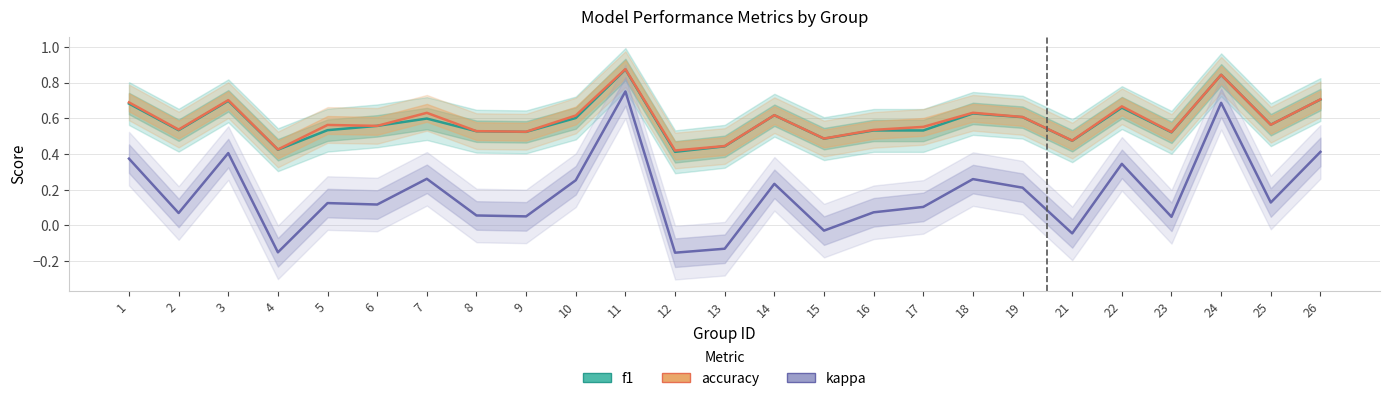

List the labels in order of kappa value, largest first.

11, 24, 26, 3, 1, 22, 7, 18, 10, 14, 19, 25, 5, 6, 17, 16, 2, 8, 9, 23, 15, 21, 13, 4, 12